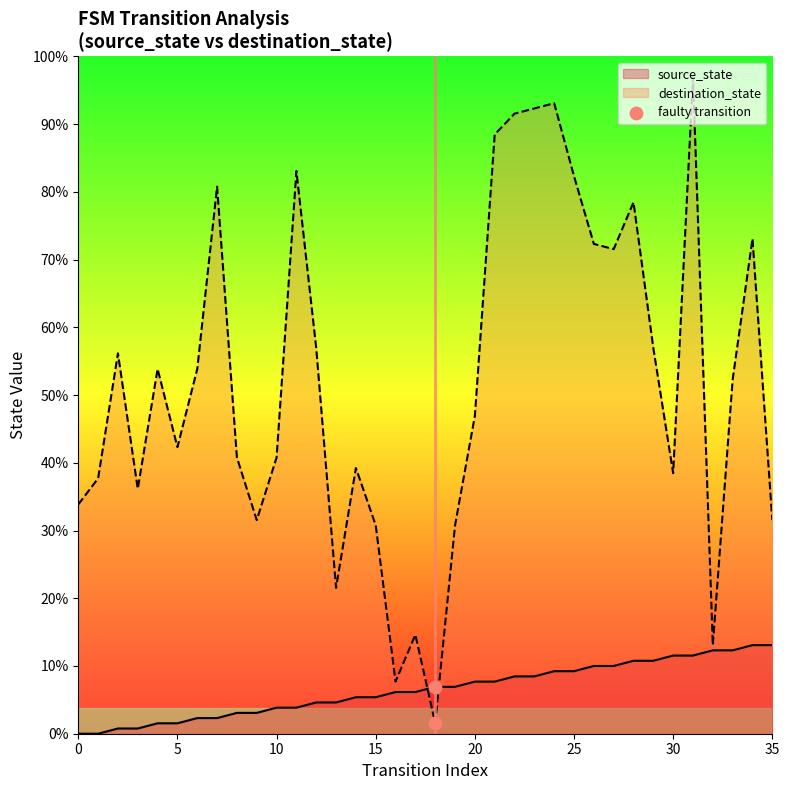

What is the change in value from 0 to 5?

-7